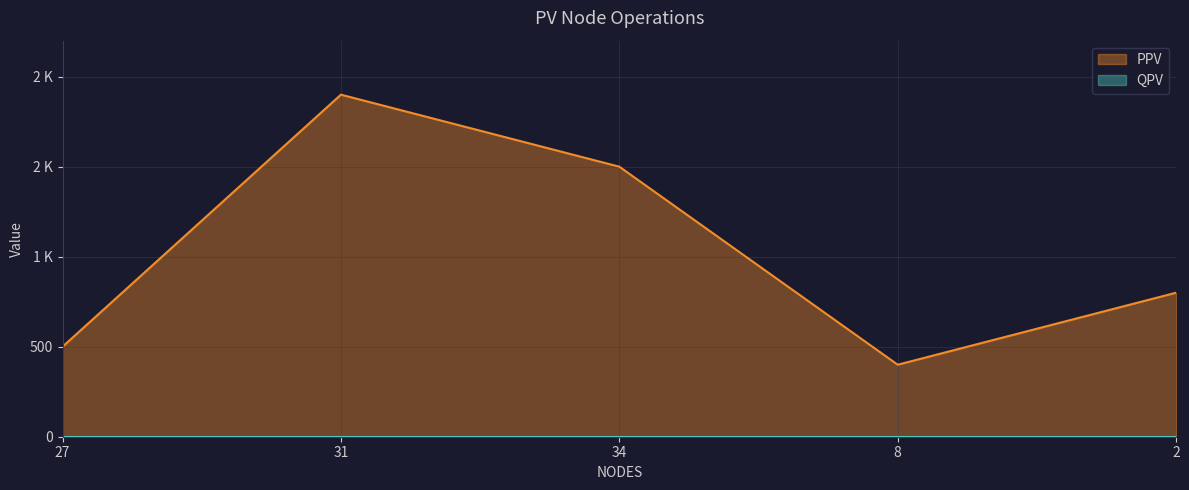

Which has a higher value, 31 or 2?

31